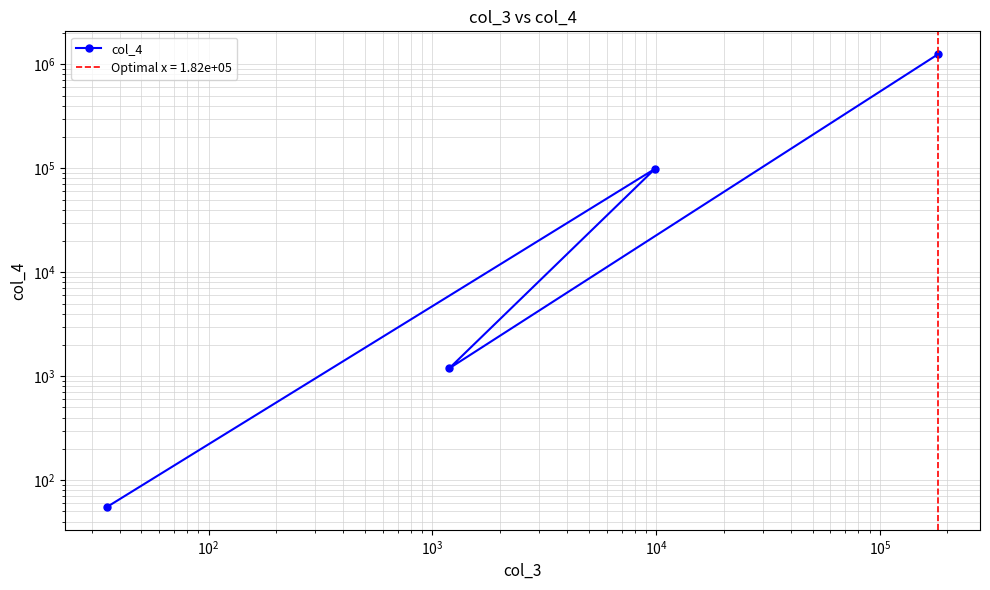

What is the greatest value displayed?

1254647